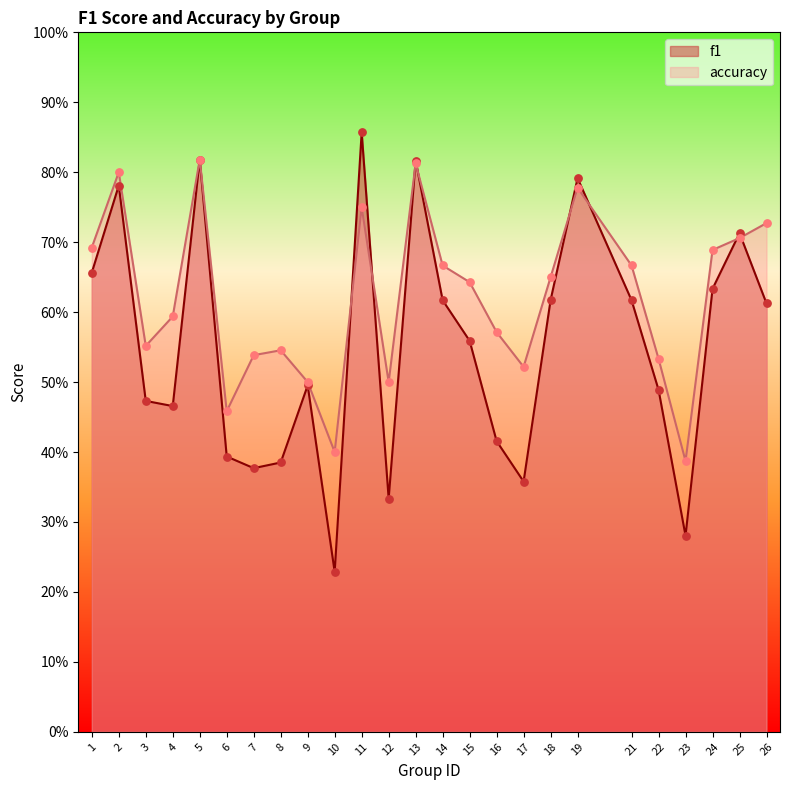

Is the value of f1 at 16 greater than the value of accuracy at 21?

No